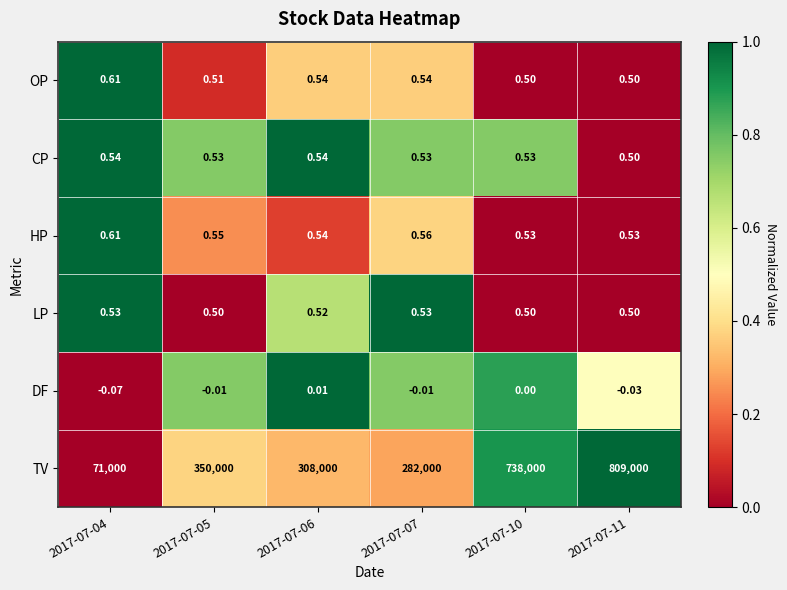

Which series has the widest spread of values?

TV